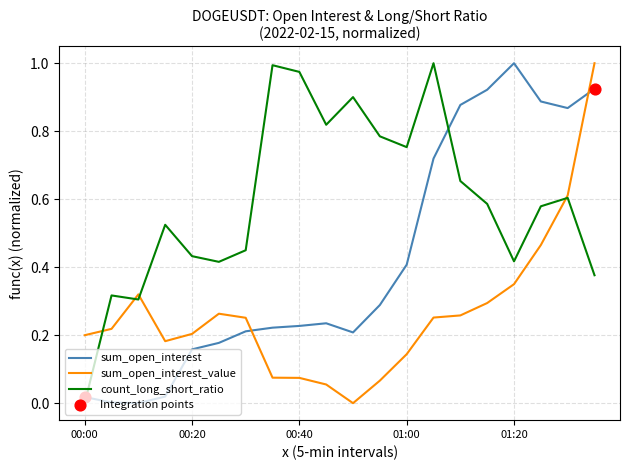

Which series has the largest total across all categories?

count_long_short_ratio